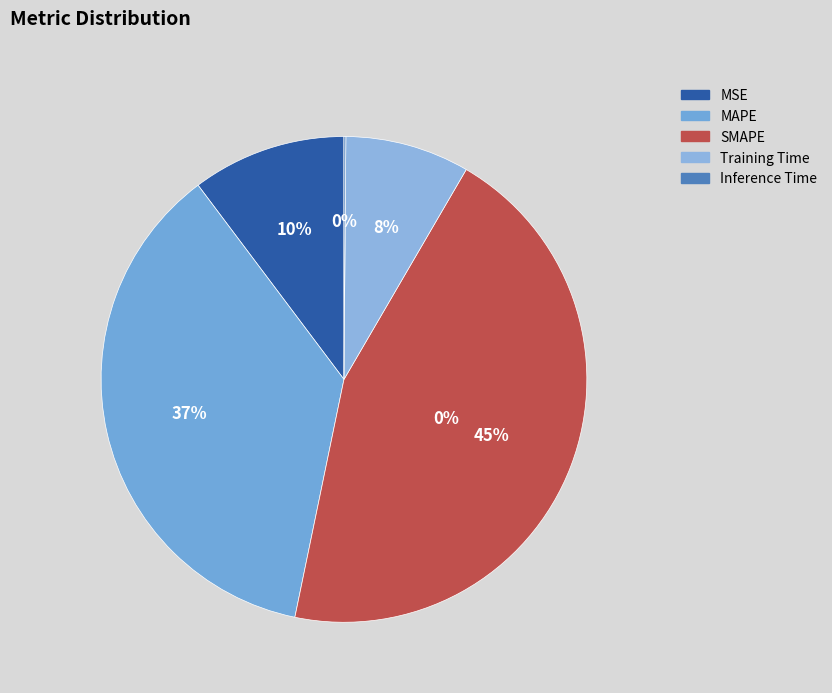

To the nearest percent, what is the difference between the largest and smallest slice percentages?

45%